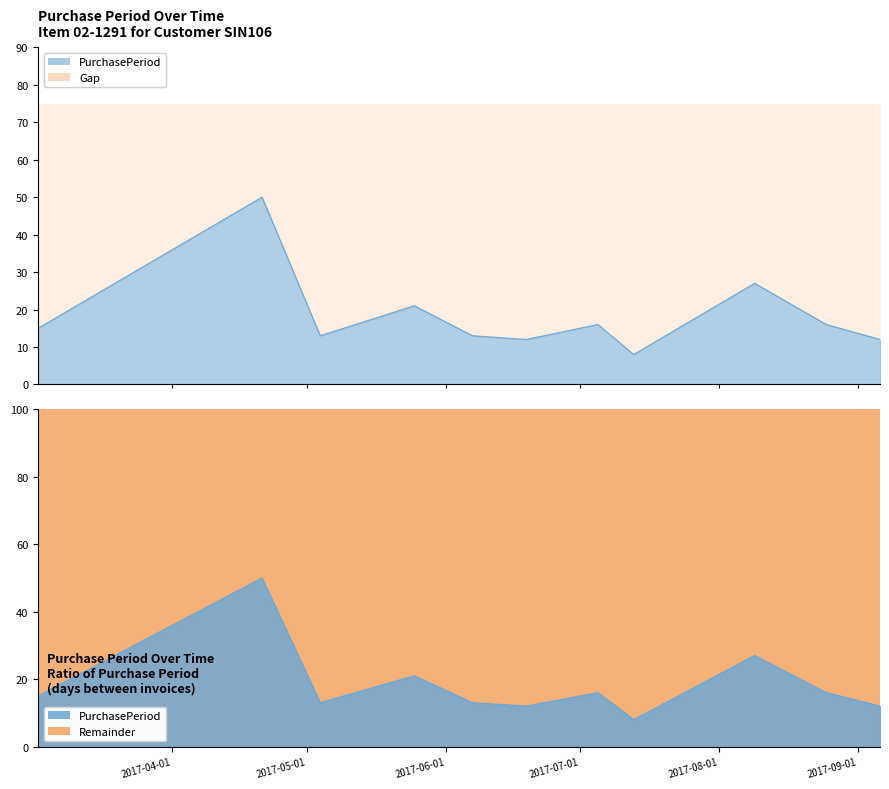

What is the sum of all values?

203